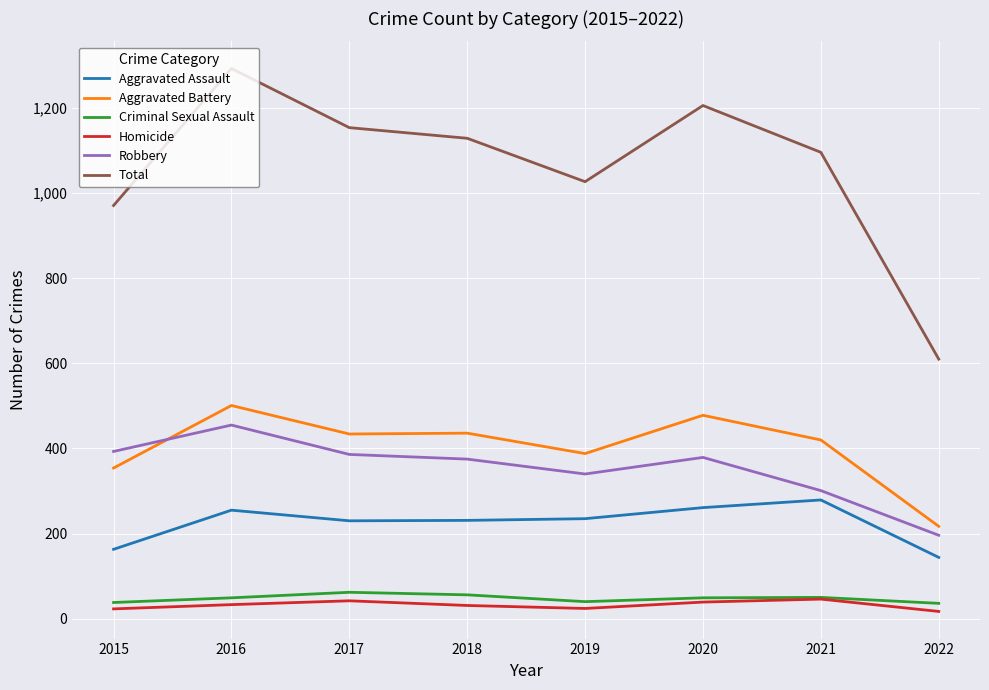

Between 2016 and 2019, which series saw the biggest shift?

Total